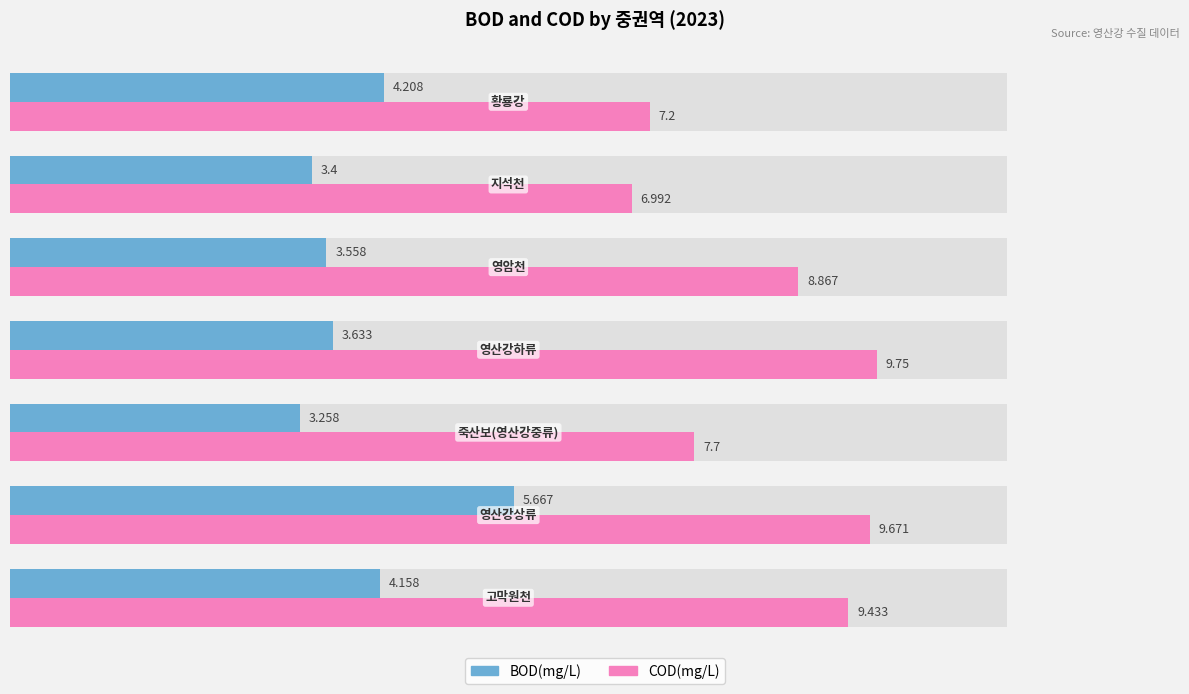

True or false: COD(mg/L) has a value of 7.7 at 4.

True